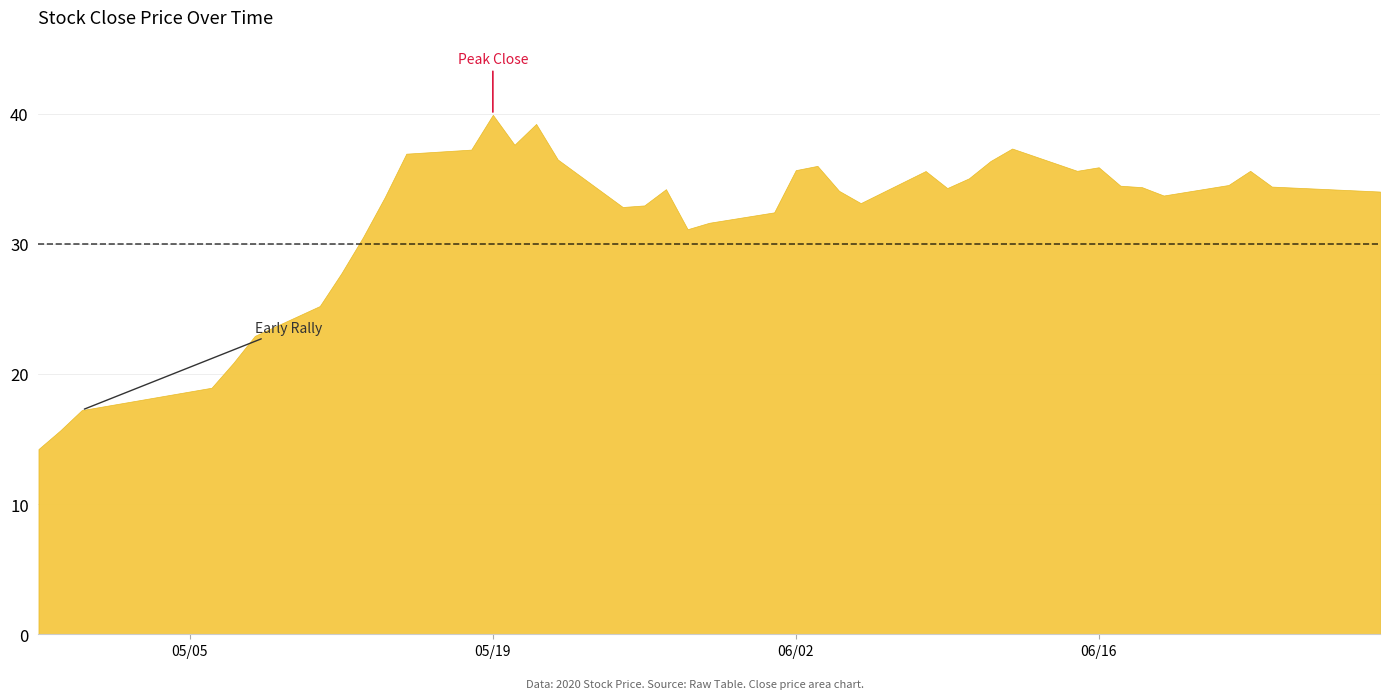

How many data points are less than 34?

17